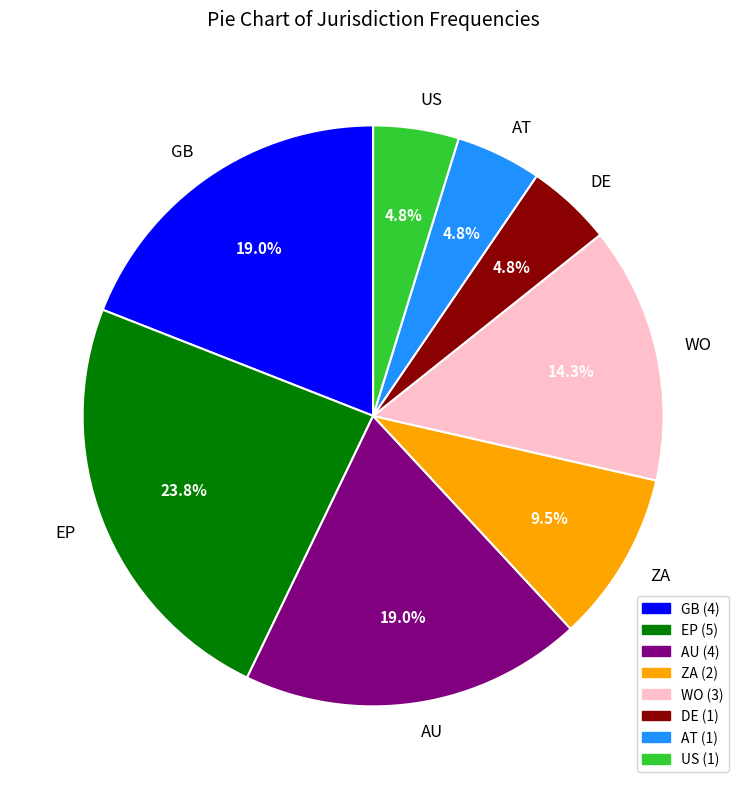

Which category has the biggest portion of the pie?

EP